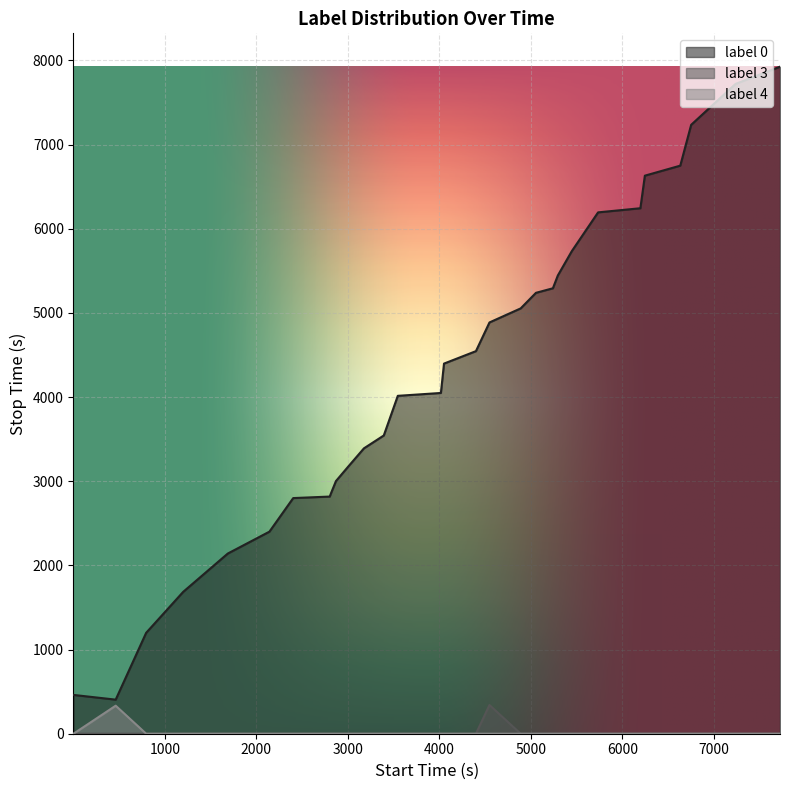

At which category is the sum across all series the highest?

7722.0